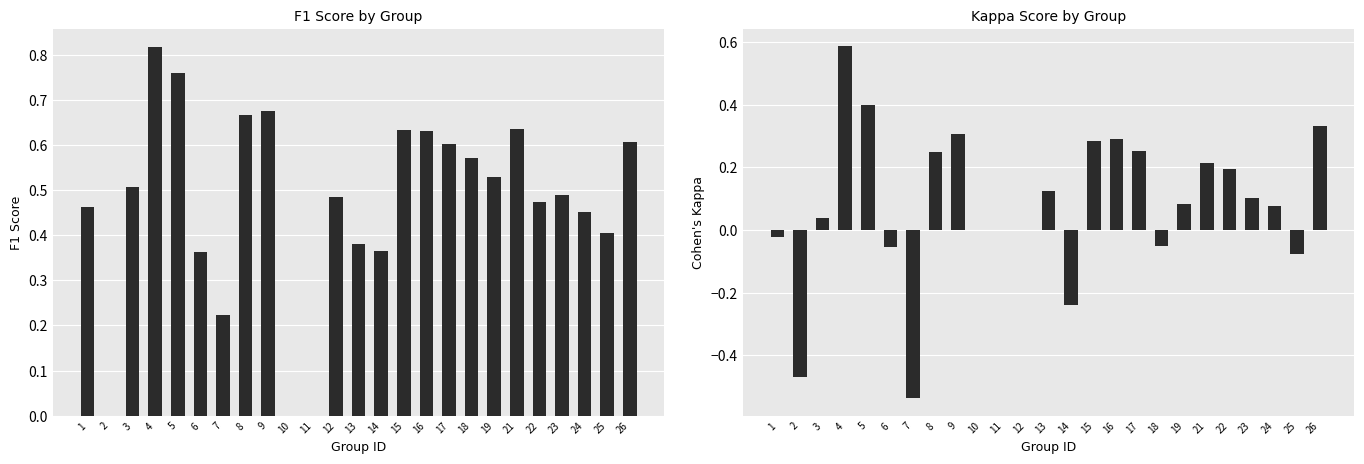

At which label does kappa reach its minimum?

7